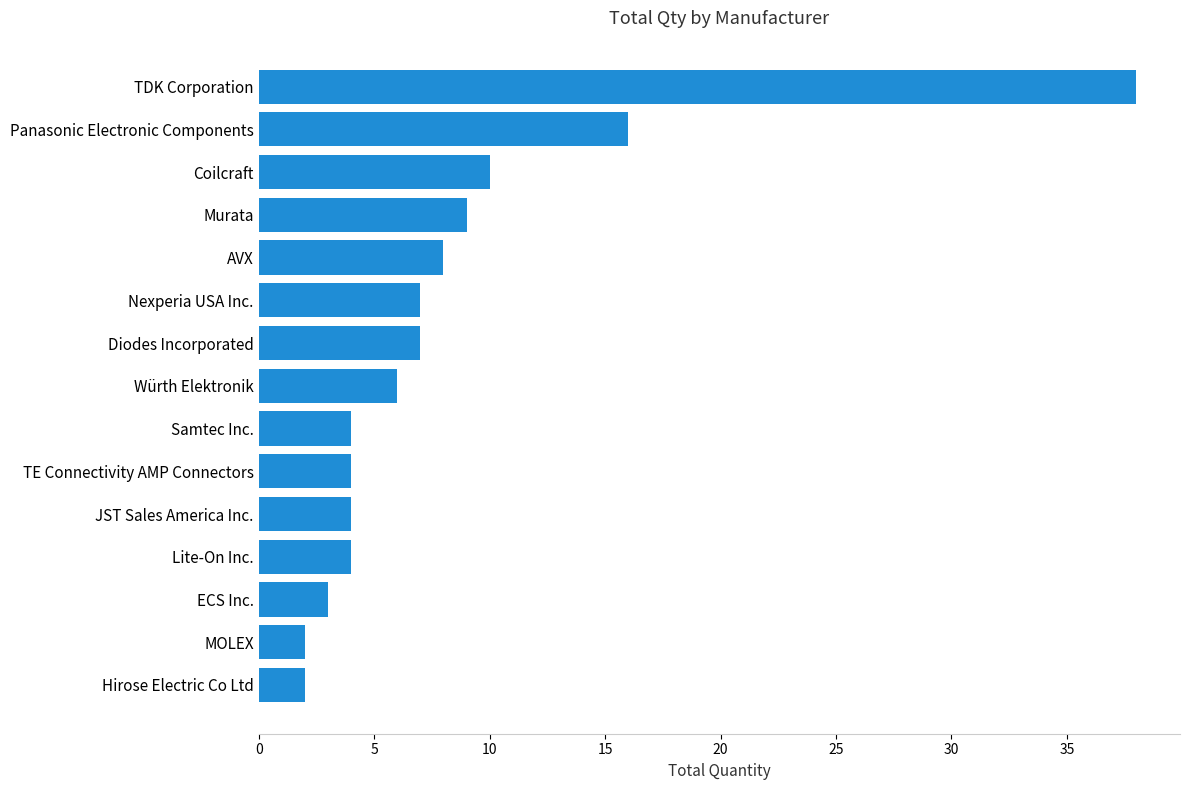

What is the difference between the maximum and second lowest values?

36